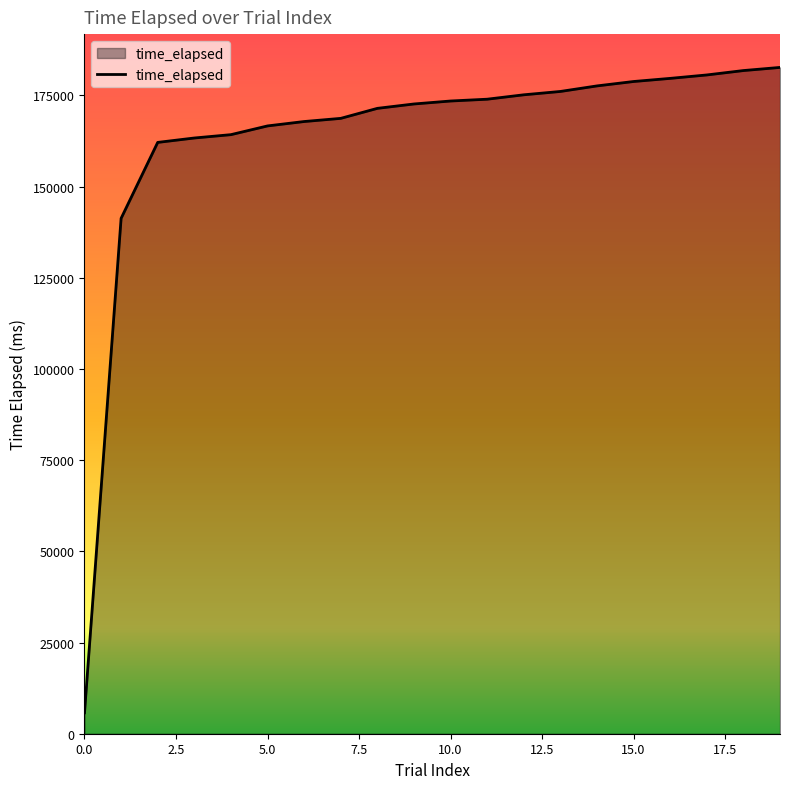

What is the maximum value shown in the chart?

182671